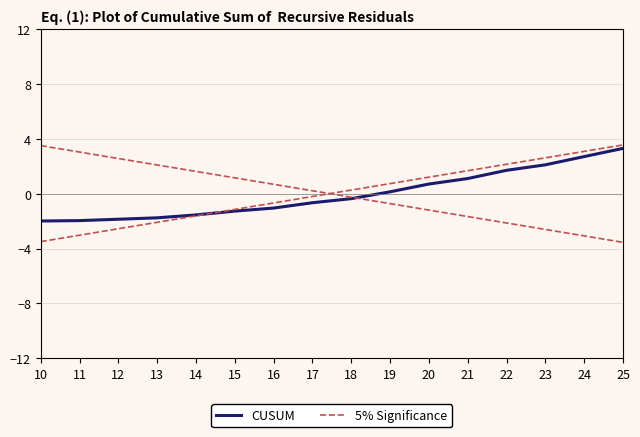

True or false: CUSUM has more than 1 points higher than both neighbors.

False